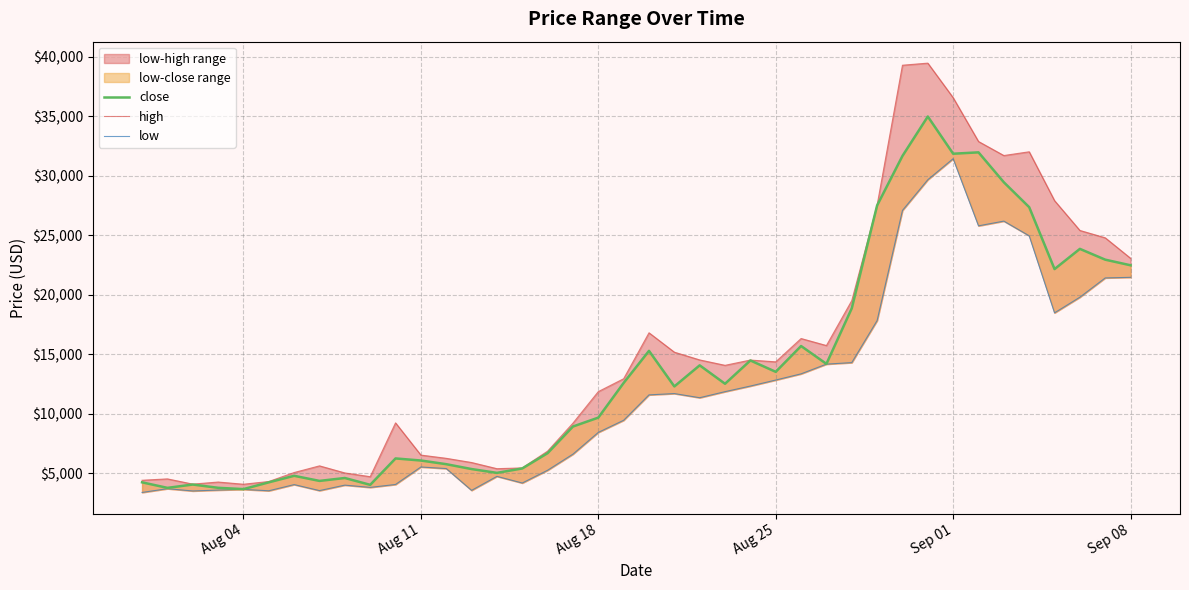

How many interior local peaks does the close series have?

11